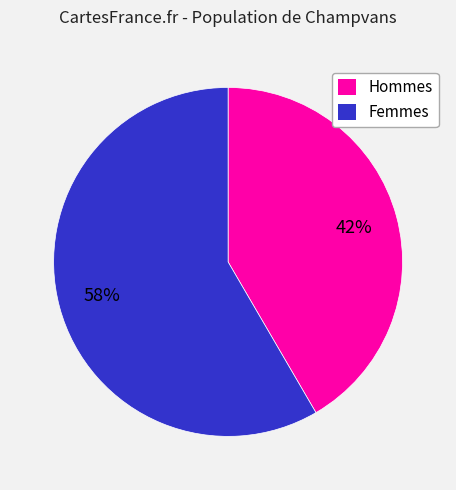

To the nearest percent, what is the average slice percentage?

50%